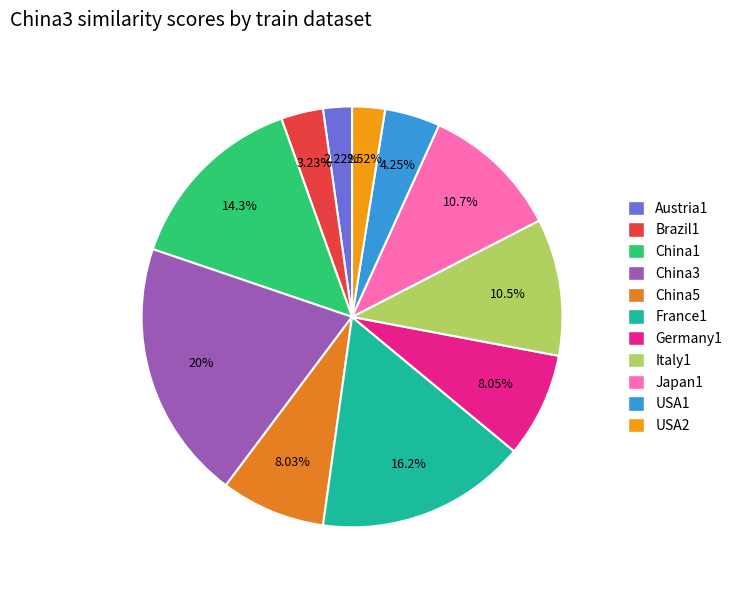

Which has a higher value, Brazil1 or China1?

China1